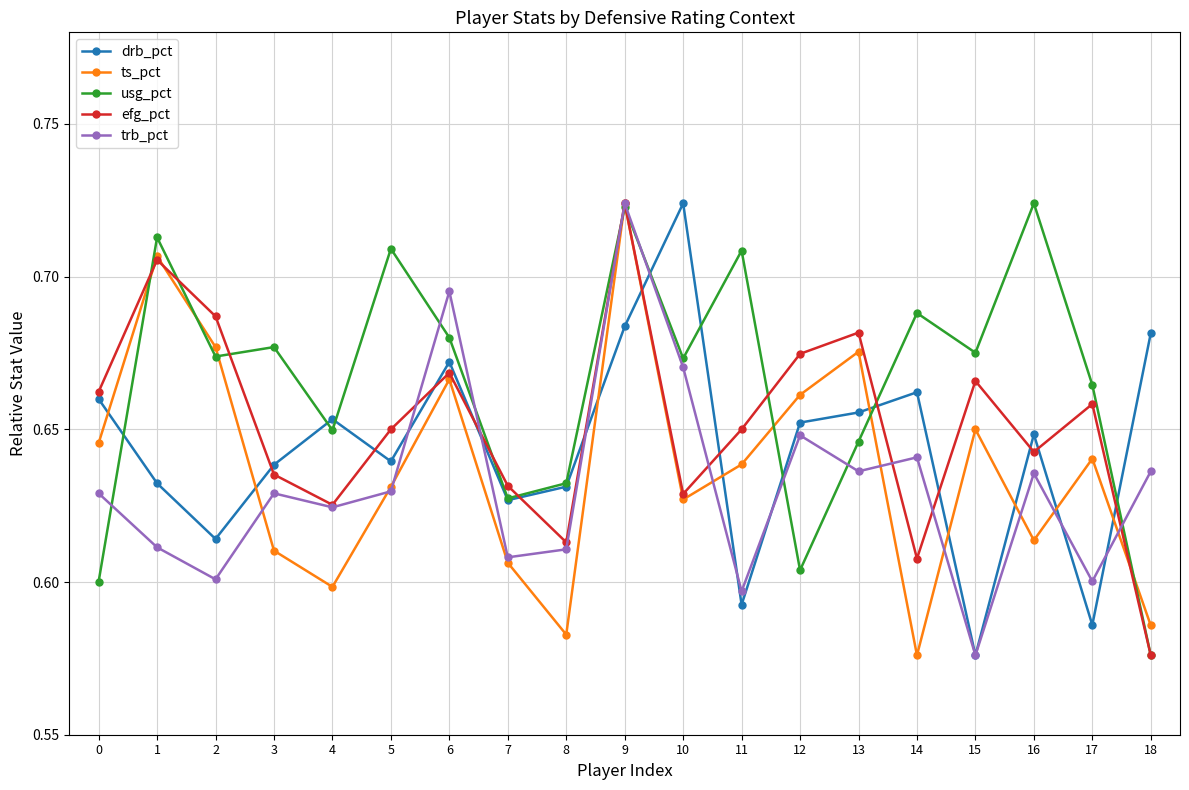

At which category does ts_pct reach its first local valley?

4